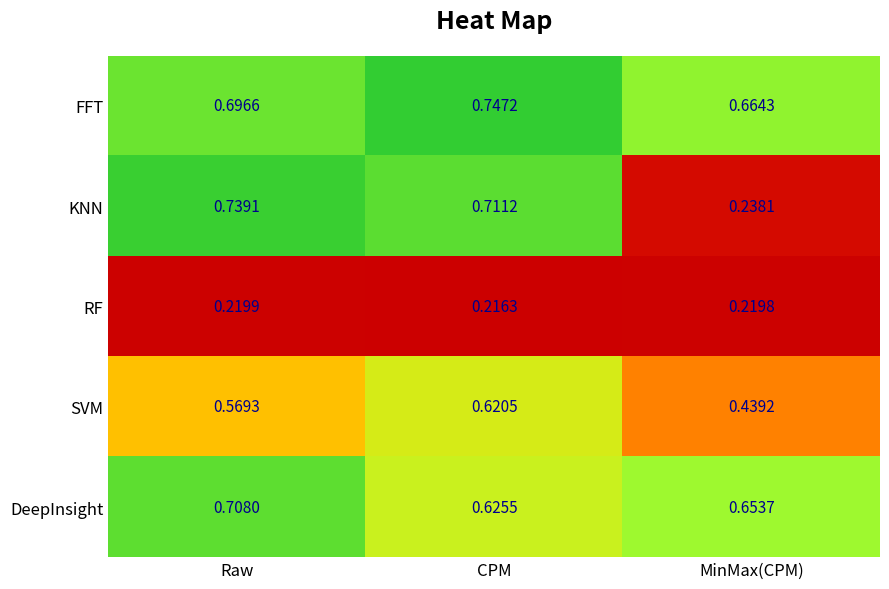

List the labels in order of FFT value, largest first.

CPM, Raw, MinMax(CPM)